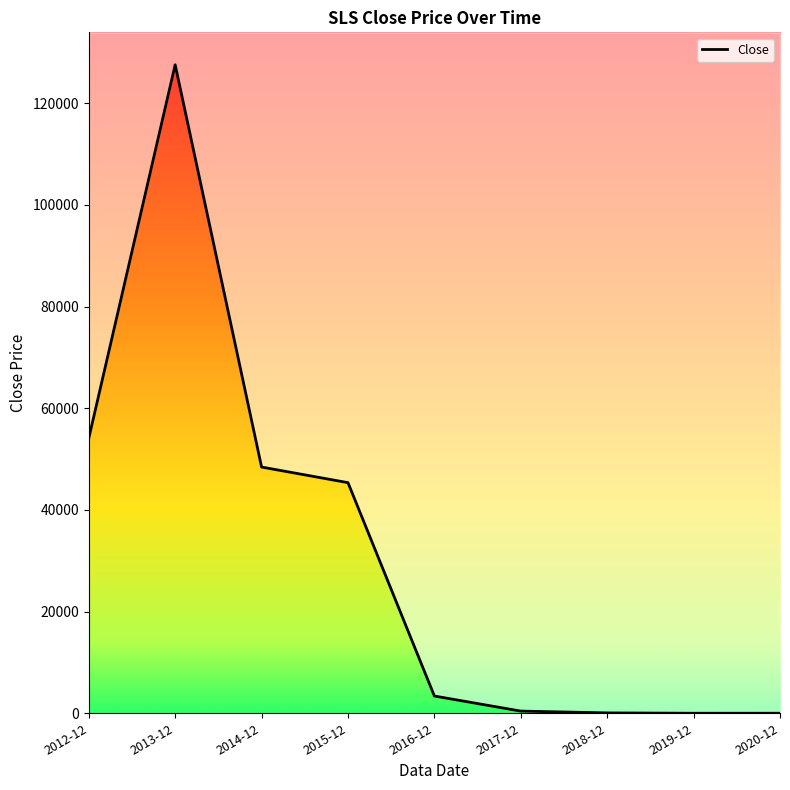

Rank the categories by value from lowest to highest.

2019-12, 2020-12, 2018-12, 2017-12, 2016-12, 2015-12, 2014-12, 2012-12, 2013-12